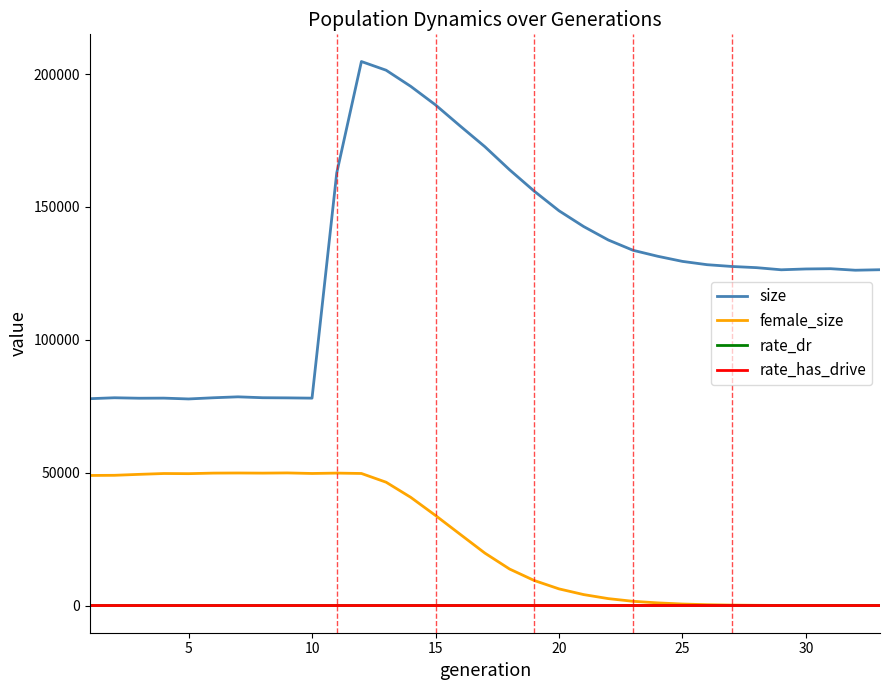

True or false: size and rate_dr intersect in this chart.

False